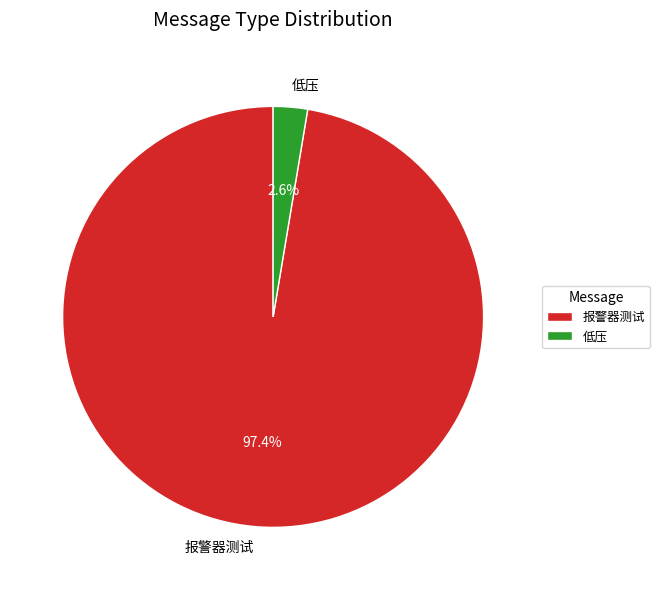

Rank the categories by value from highest to lowest.

报警器测试, 低压